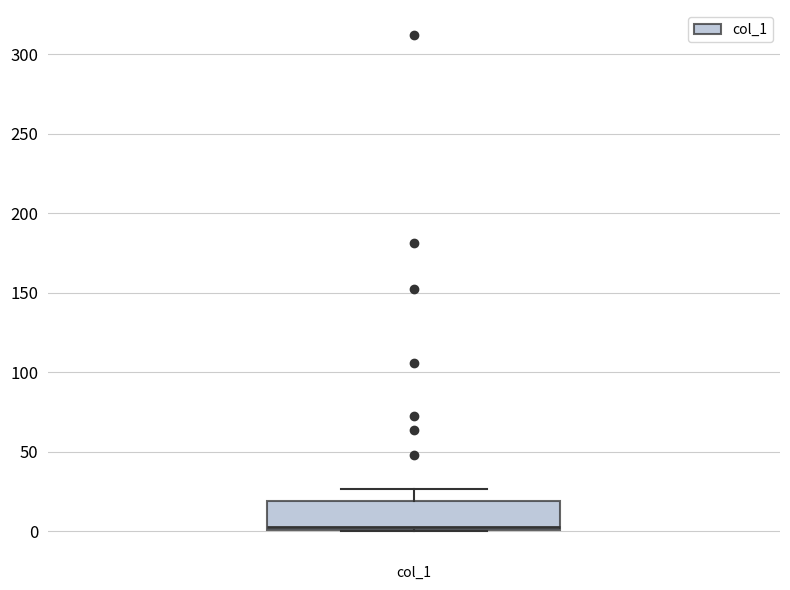

Read this box plot against the y-axis: the position of the median line, the range covered by the box, and the ends of both whiskers. The values are not printed on the chart, so give them approximately, as read against the axis.

median 5, box 0 to 20, whiskers 0 to 25